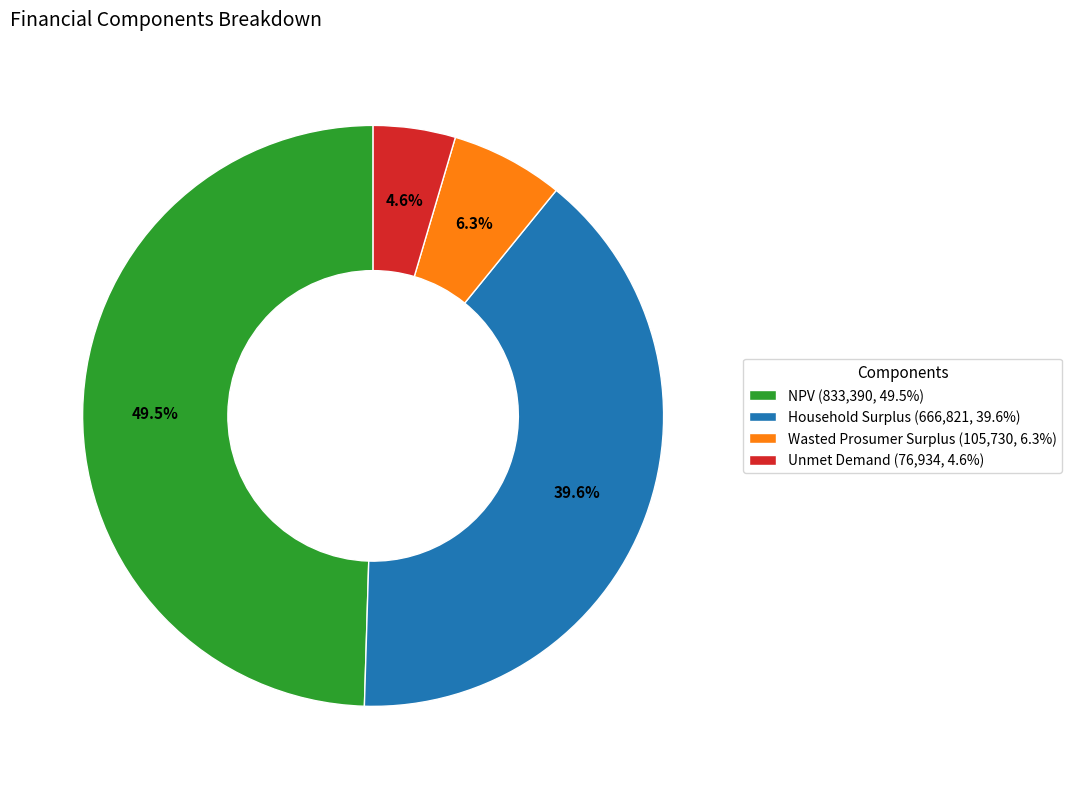

How many slices are in this pie chart?

4